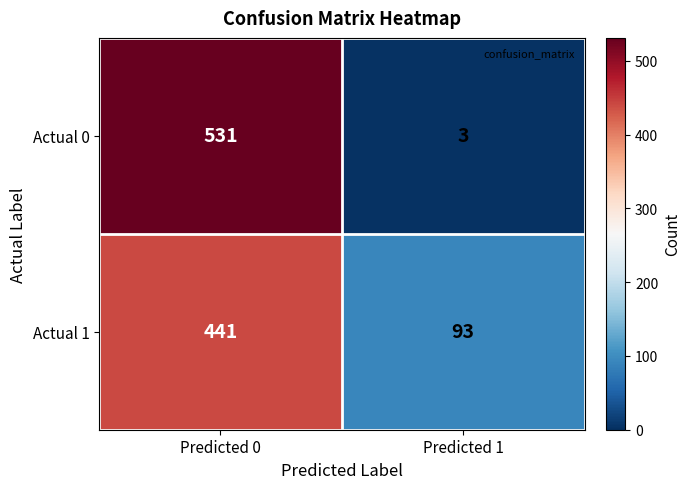

What is the greatest value displayed?

531